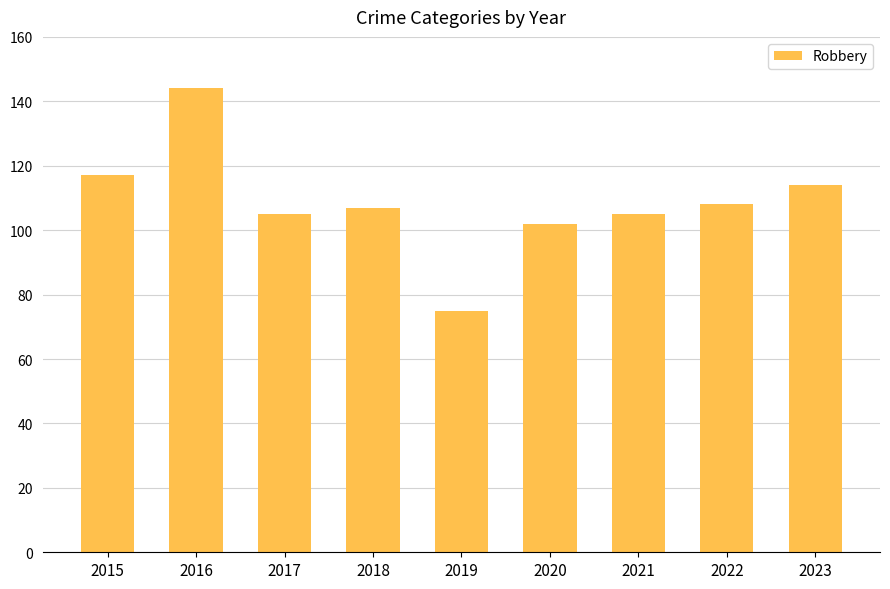

What is the greatest value displayed?

144